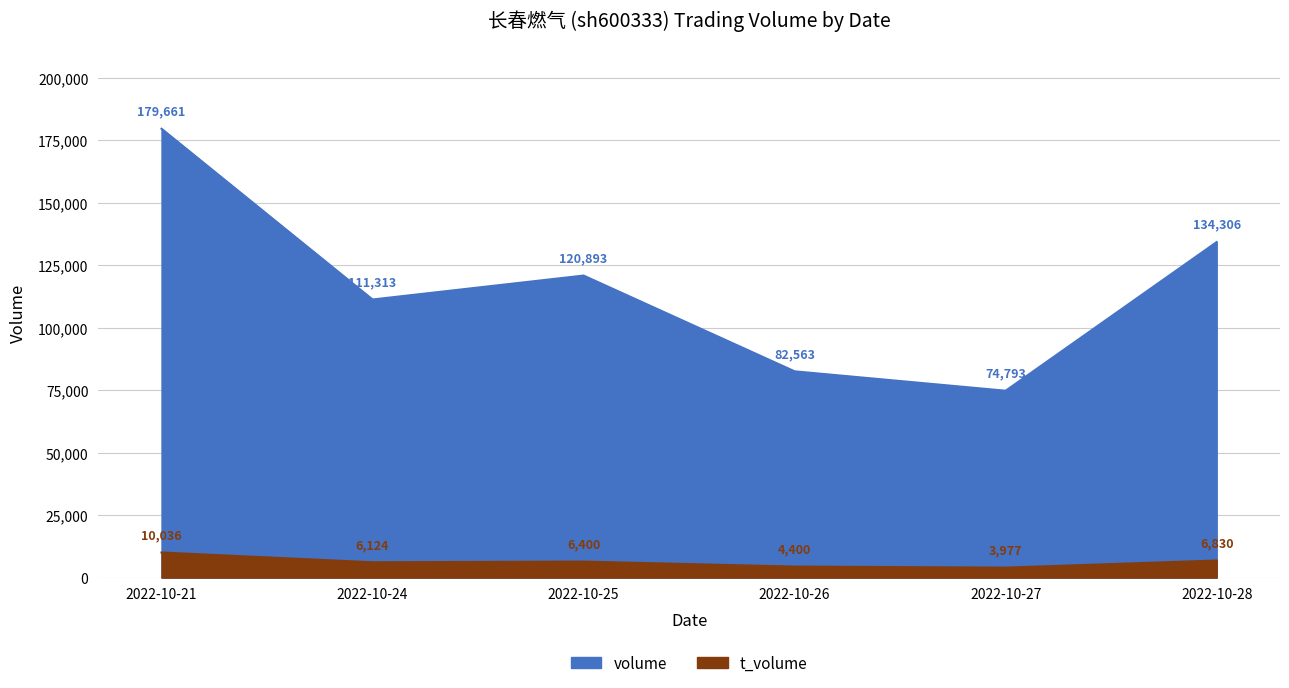

Does the chart have visible grid lines?

Yes